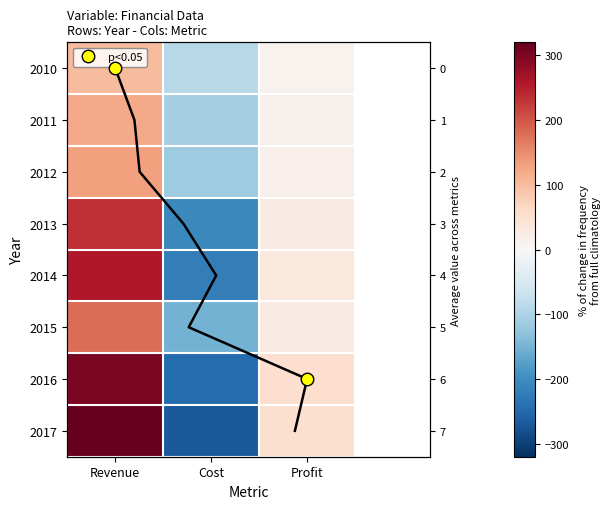

What is the spread (max minus min) of values at Revenue?

220.0